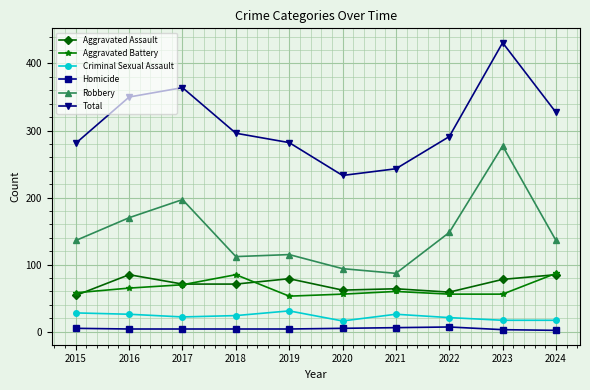

What is the minimum value shown in the chart?

2